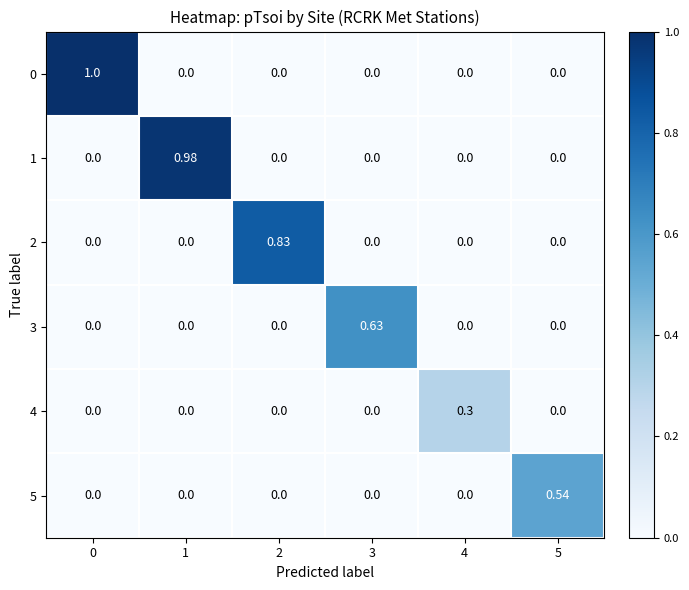

How many data points in 1 are above 0?

1